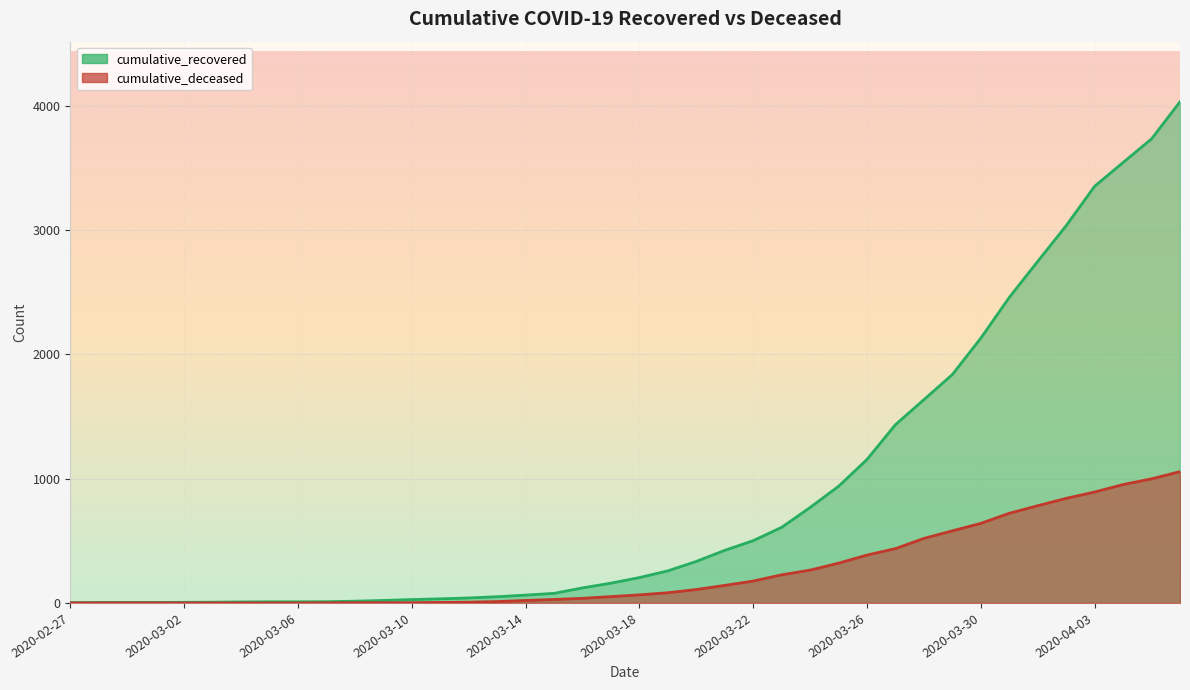

Rank the series by their average value, from lowest to highest.

cumulative_deceased, cumulative_recovered